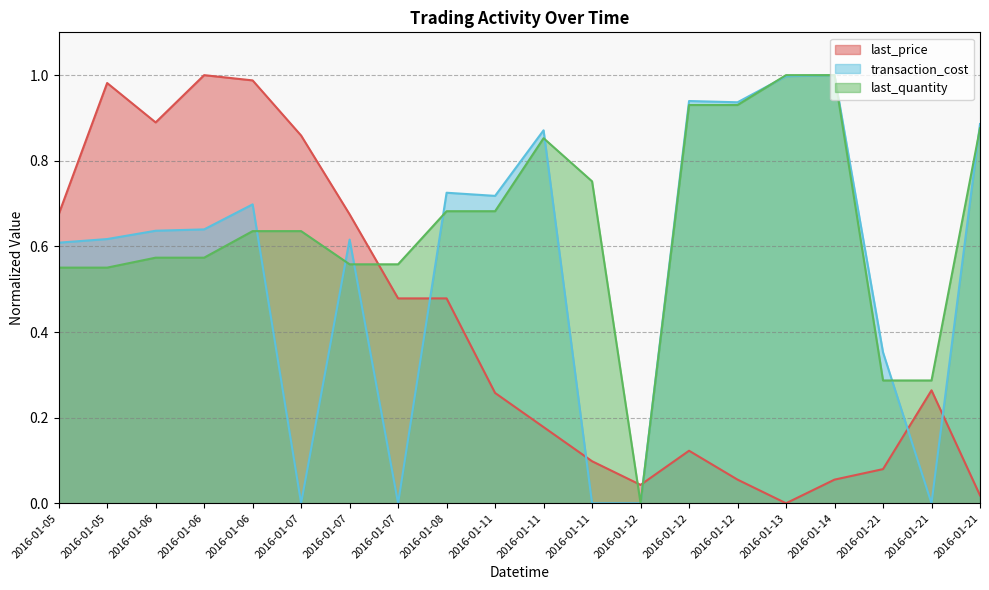

Which category has the lowest value across all series?

2016-01-13